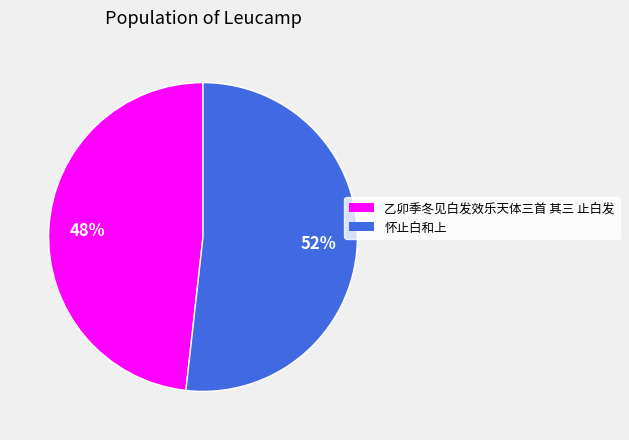

Is it true that 乙卯季冬见白发效乐天体三首 其三 止白发 is 48% of the pie?

True